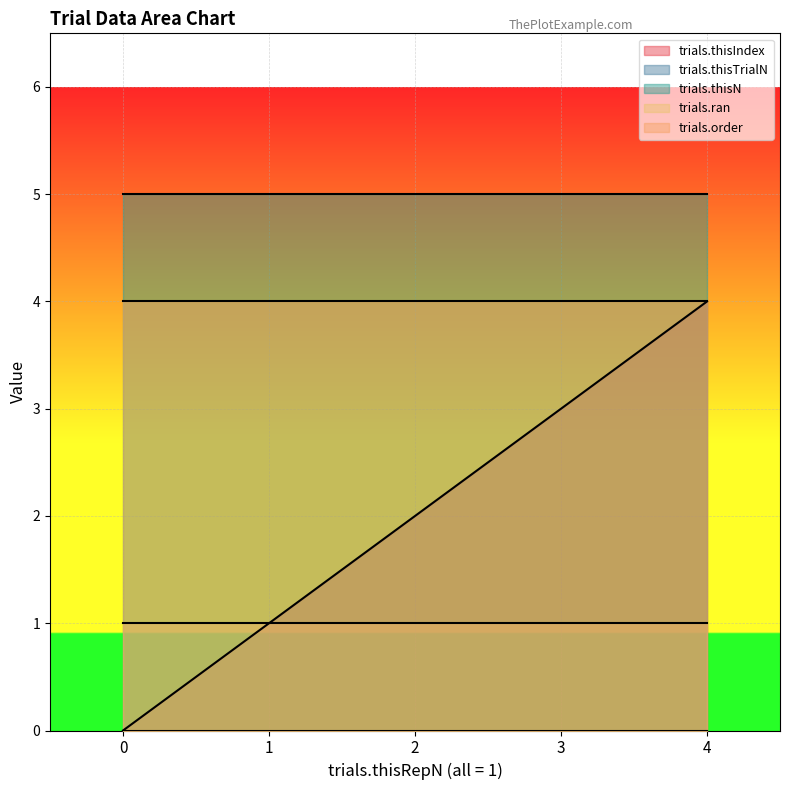

Rank the categories by trials.order value from lowest to highest.

0, 1, 2, 3, 4